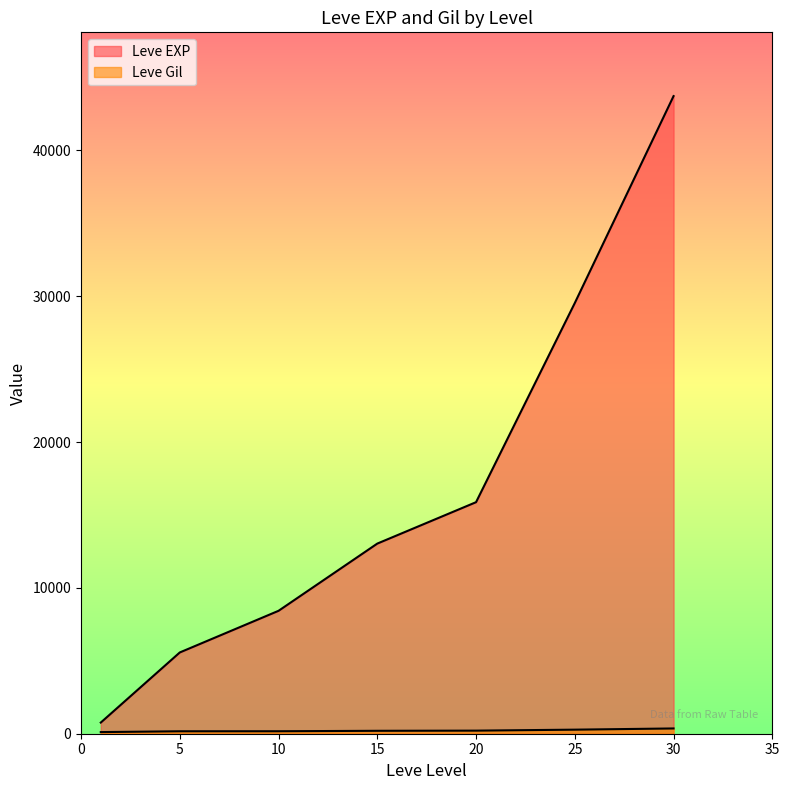

Which series has the largest range (max minus min)?

Leve EXP